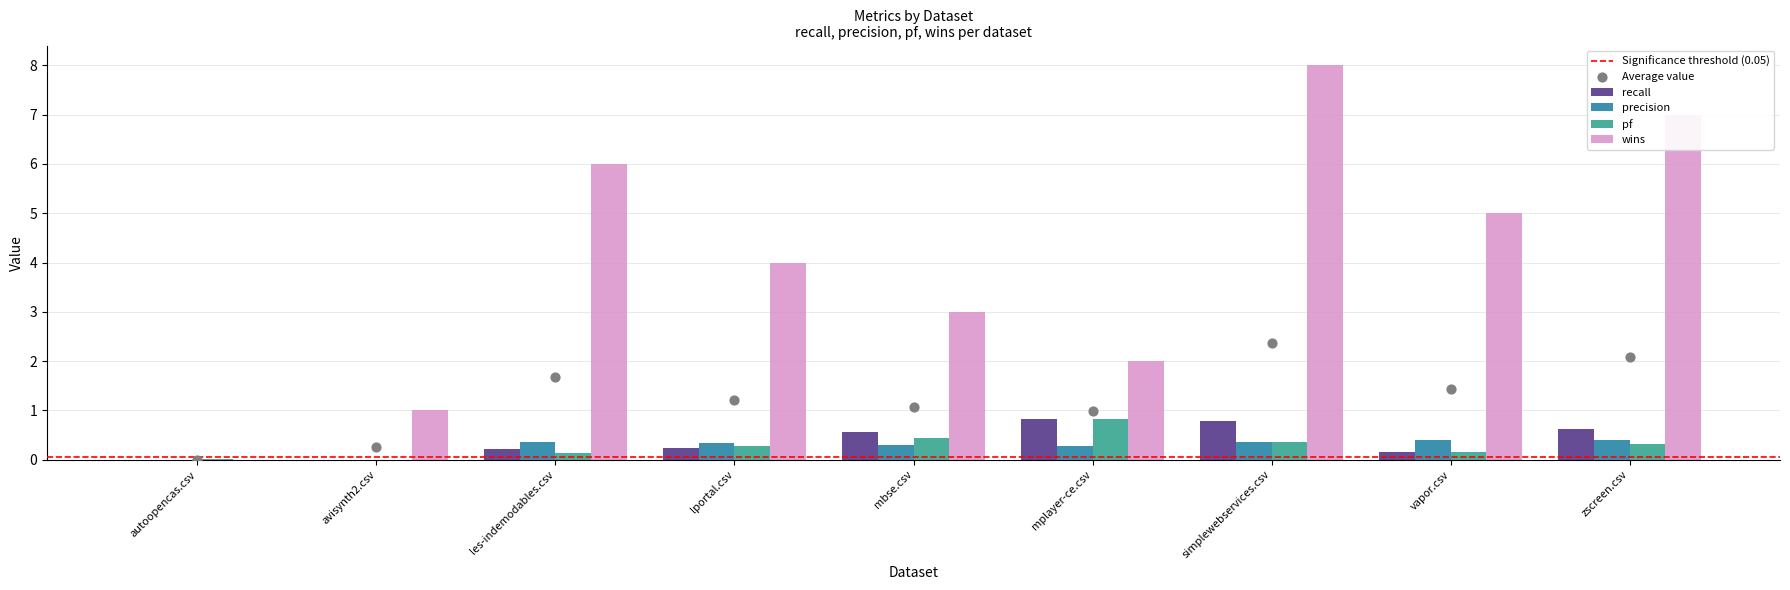

Which series has the largest total across all categories?

wins